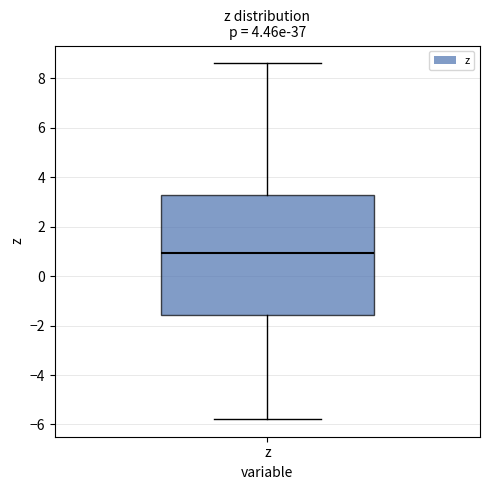

Where does the lower whisker of the box for z end on the y-axis? The values are not printed on the chart, so give them approximately, as read against the axis.

-5.8